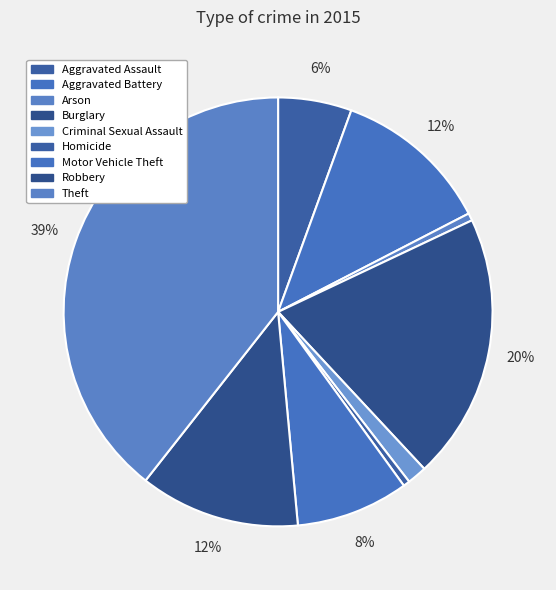

Count the number of slices in the pie.

9